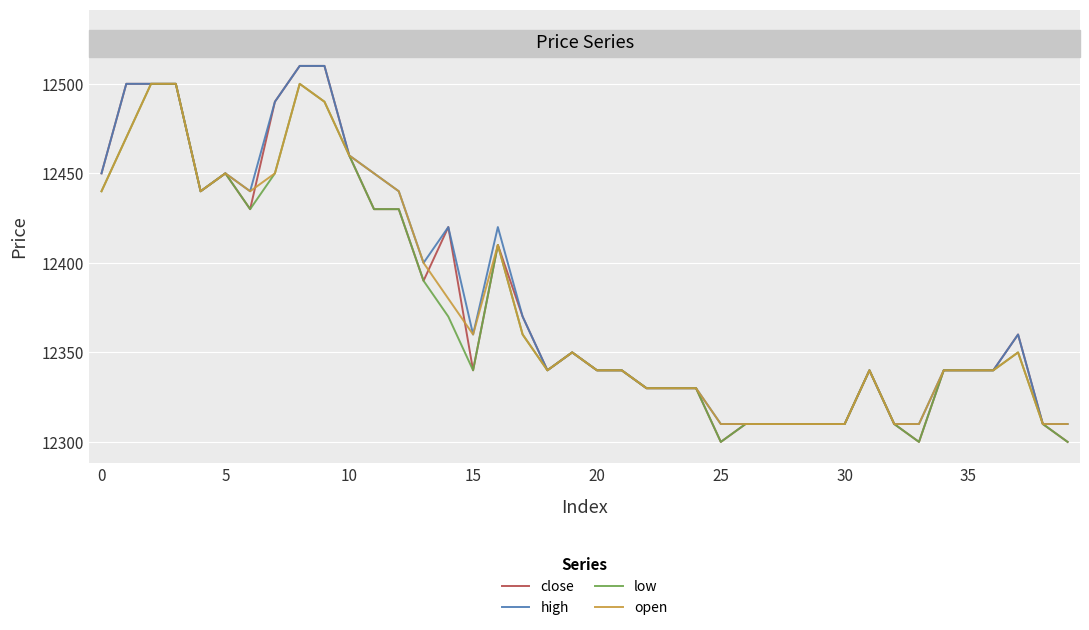

What are all the series names shown in the legend?

close, high, low, open